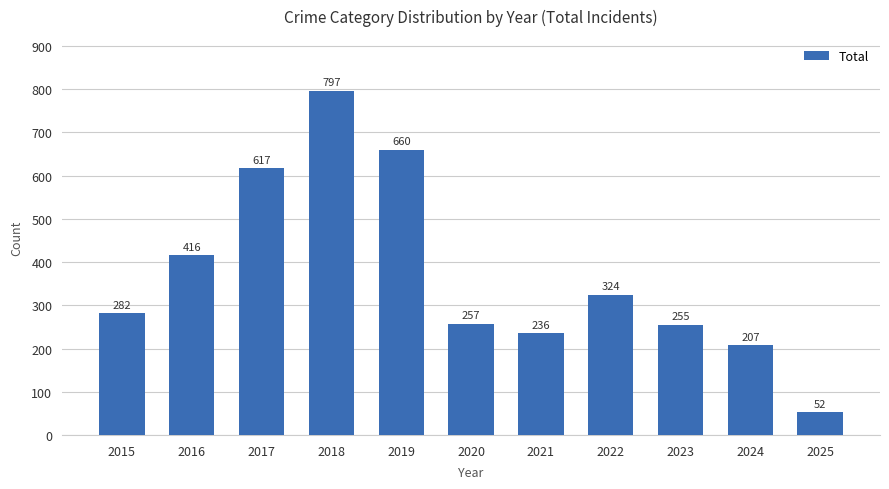

Rank the categories by value from lowest to highest.

2025, 2024, 2021, 2023, 2020, 2015, 2022, 2016, 2017, 2019, 2018